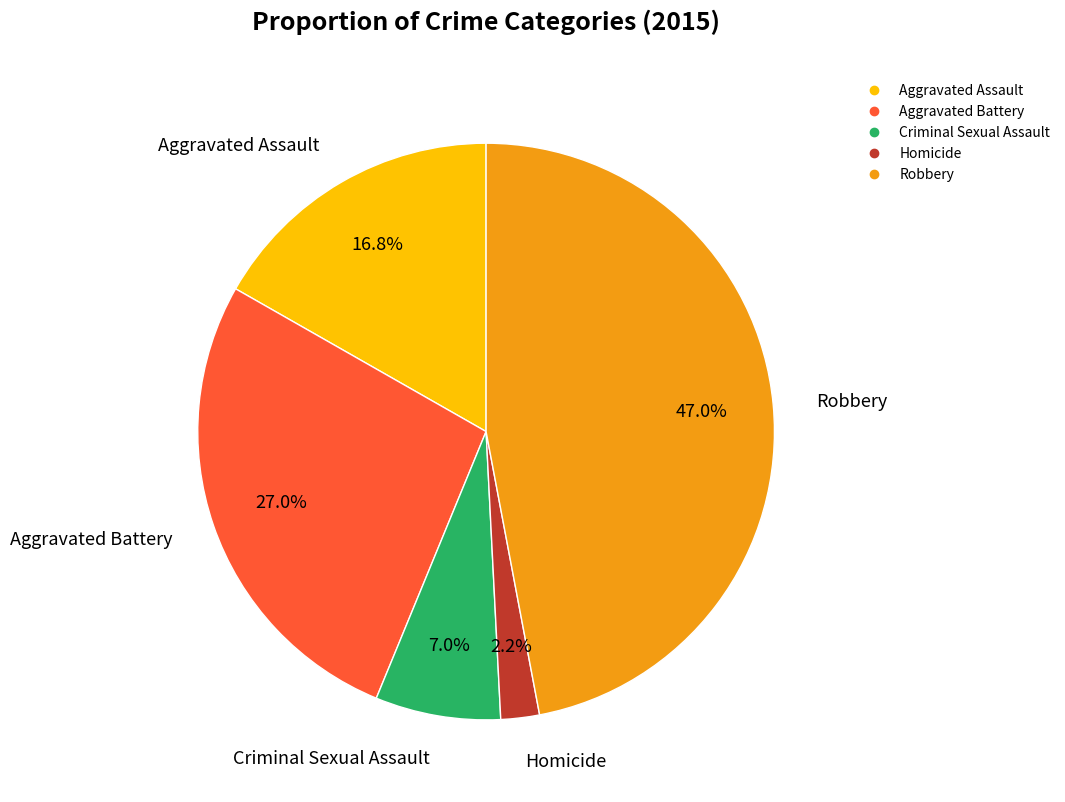

Count the number of slices in the pie.

5